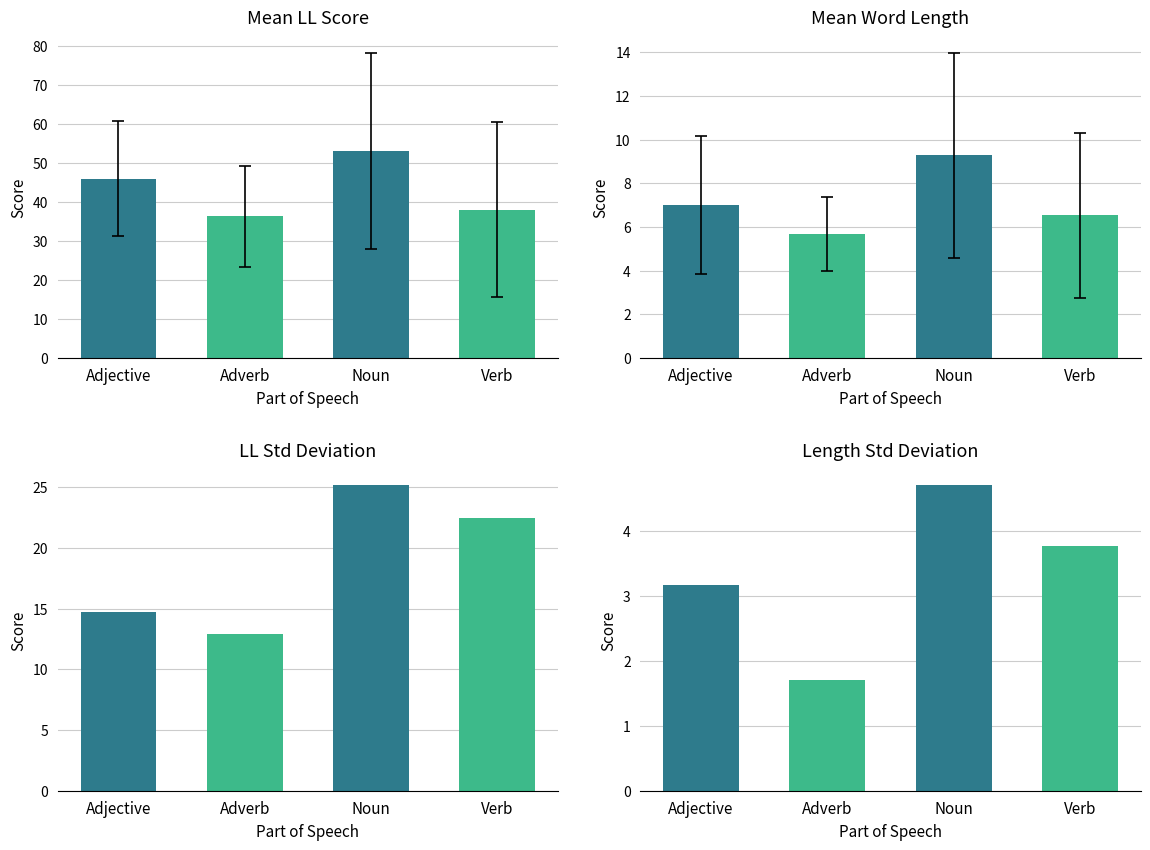

The len series shows 11.7 at Verb. True or false?

False